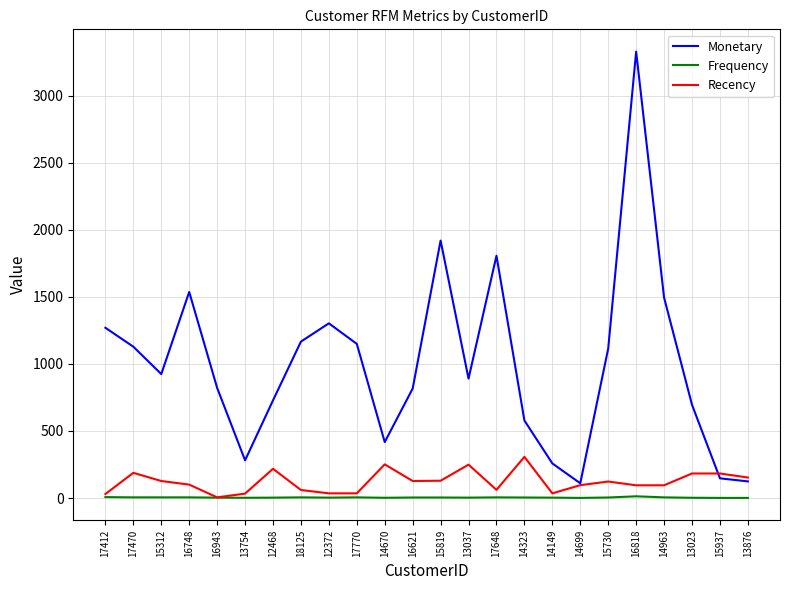

What is the difference between the maximum and second lowest values in the Frequency series?

12